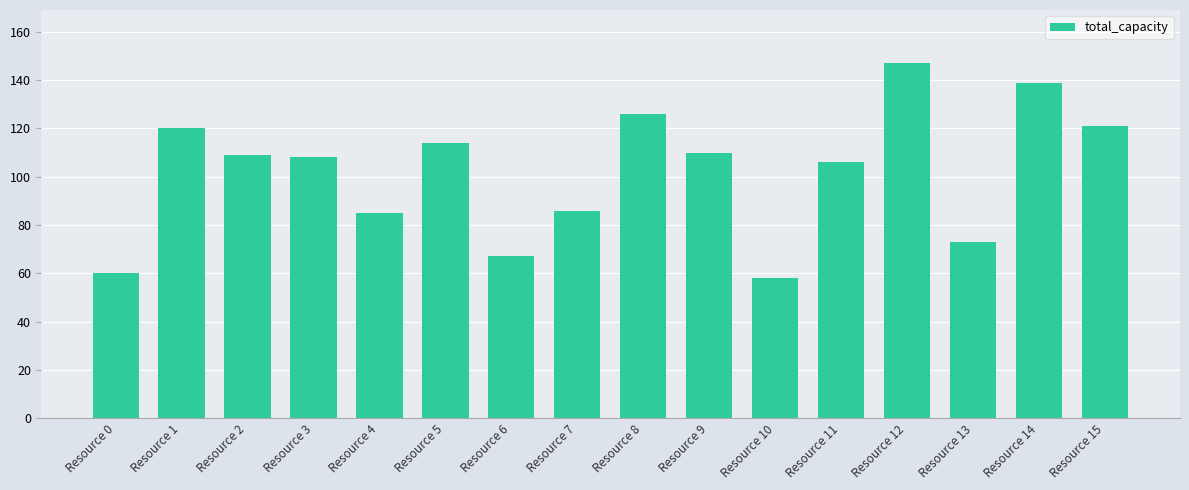

What is the average value?

102